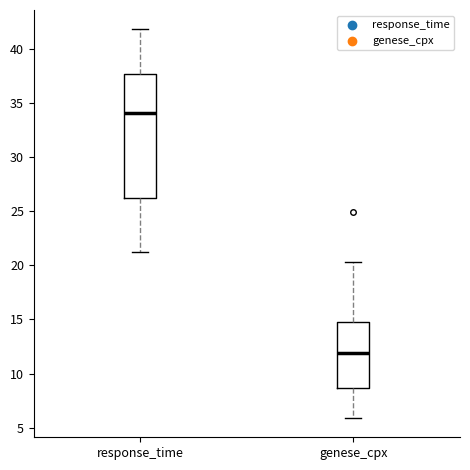

Reading left to right, read every box against the y-axis: the position of its median line, the range the box covers, and the ends of its whiskers. The values are not printed on the chart, so give them approximately, as read against the axis.

response_time: median 34.0, box 26.5 to 37.5, whiskers 21.5 to 42.0
genese_cpx: median 12.0, box 8.5 to 15.0, whiskers 6.0 to 20.5